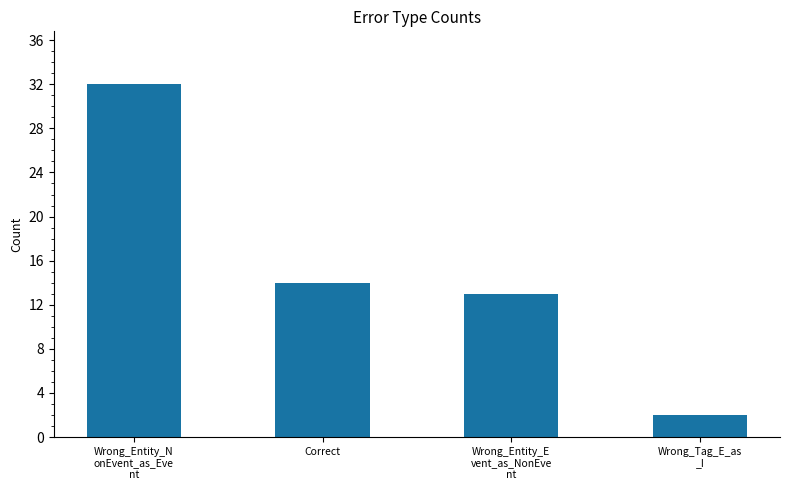

Are the bars grouped side by side (vs. stacked)?

No